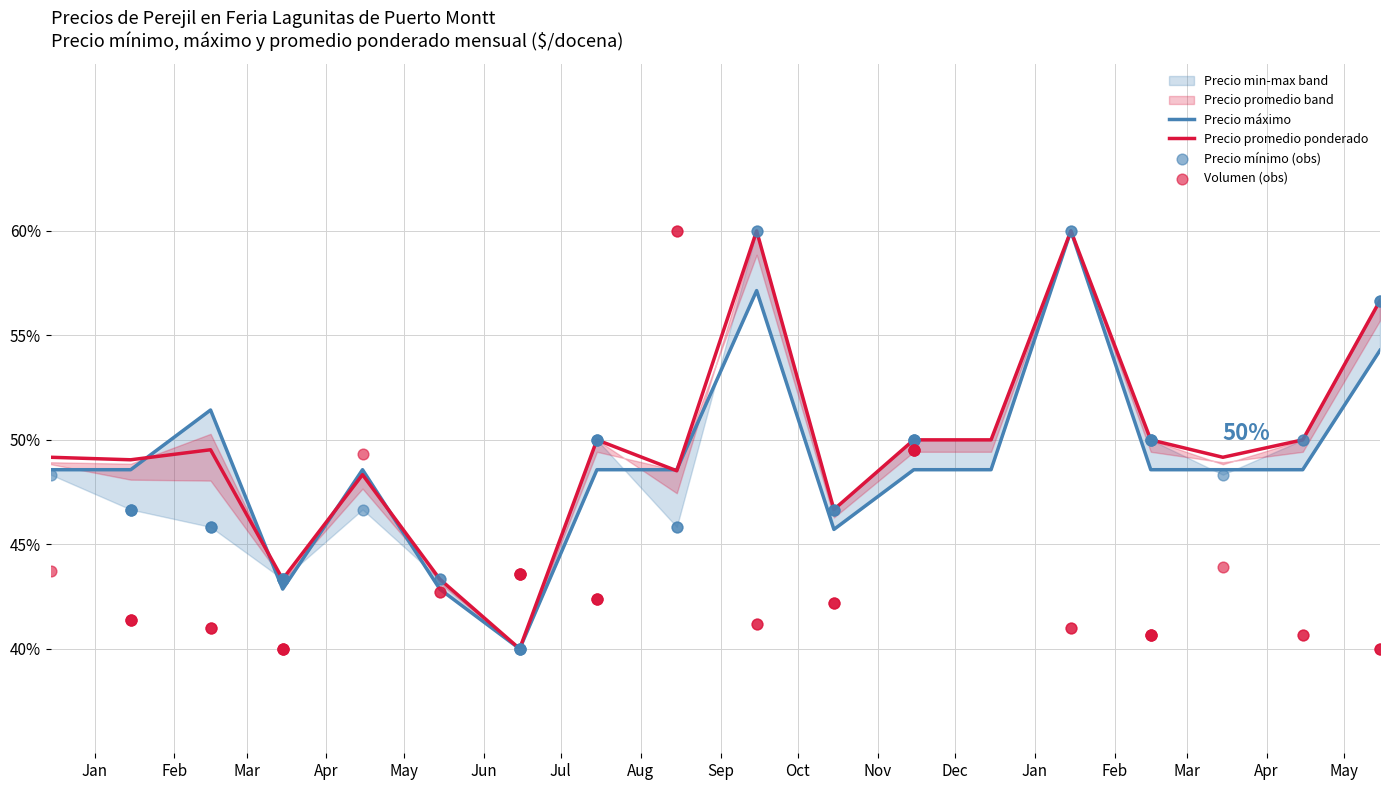

Which series has the largest Y range (max minus min)?

Precio maximo